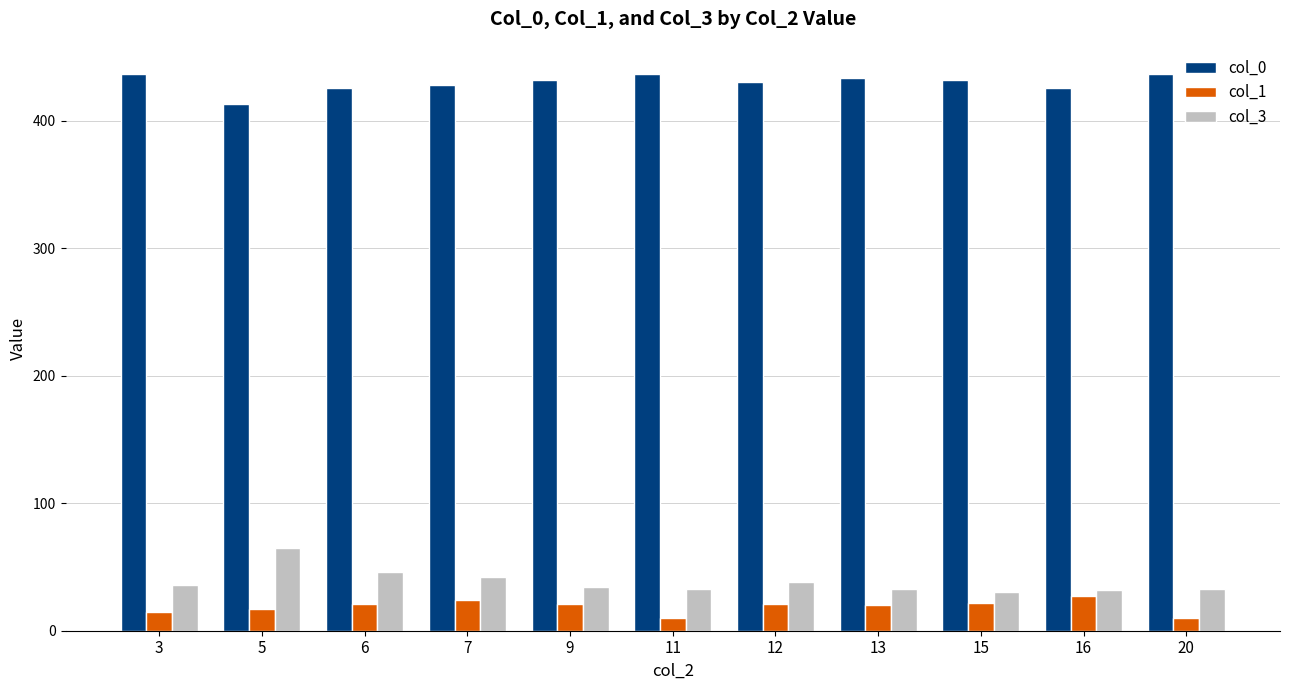

Rank the series at 20 from highest to lowest value.

col_0, col_3, col_1